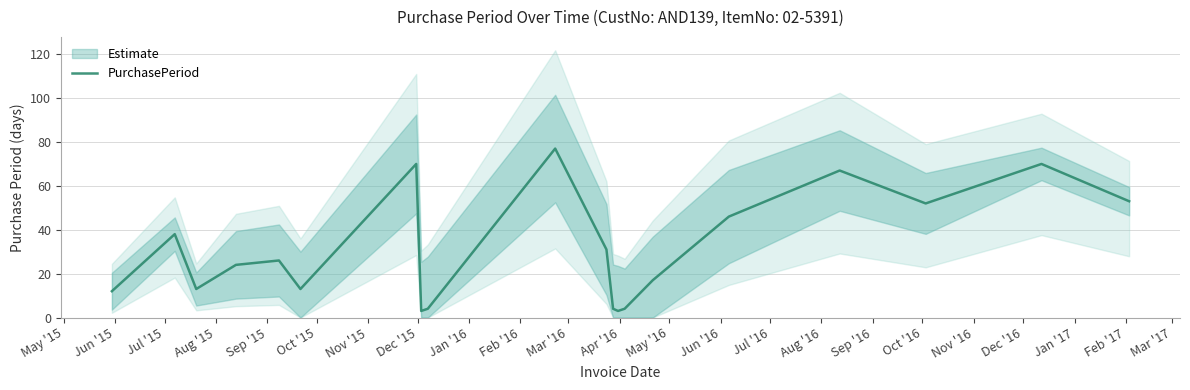

What is the minimum value for PurchasePeriod?

3